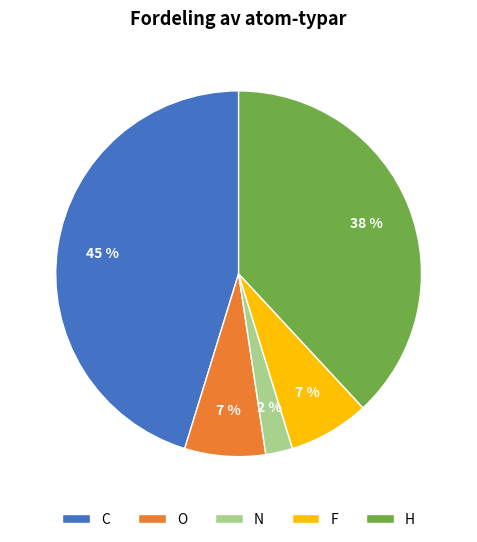

Does C account for over 50% of the chart?

No